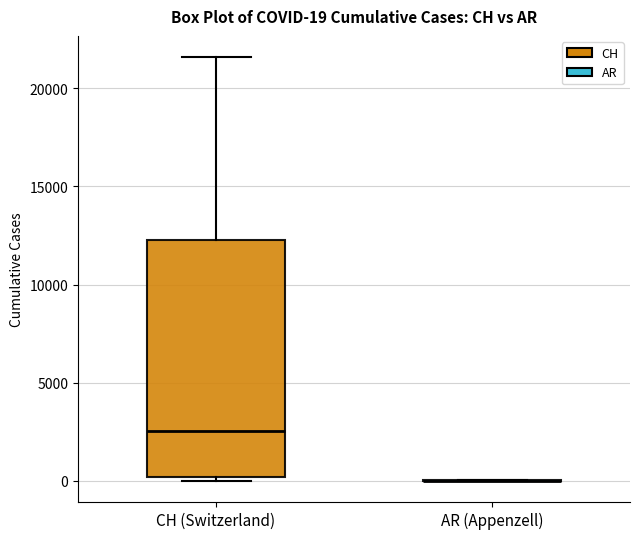

Comparing the boxes themselves (not the whiskers), which one is the tallest?

CH (Switzerland)